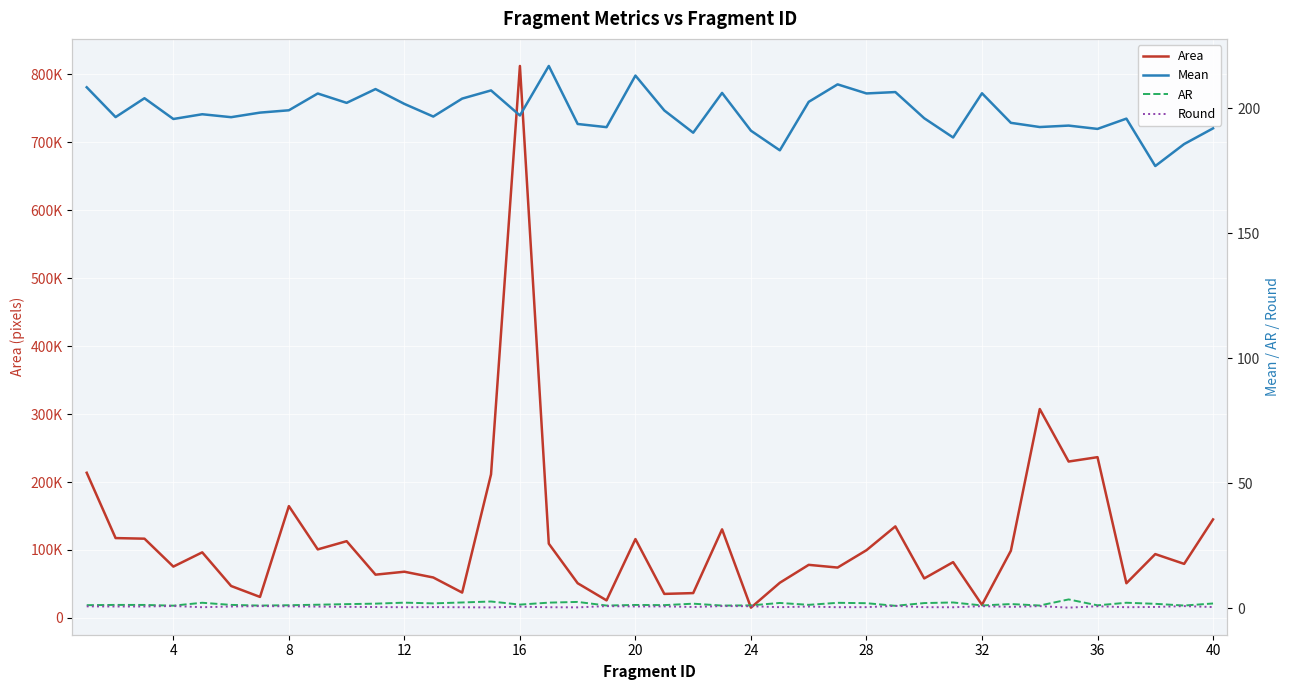

True or false: Round and Mean intersect in this chart.

False